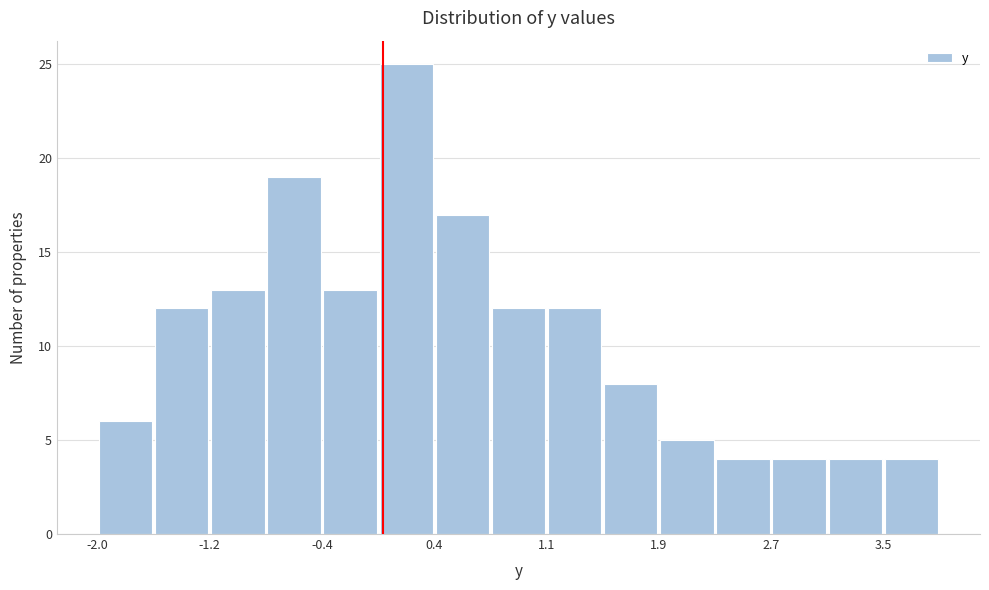

Around what value on the x-axis is the tallest bar? Give the approximate position of its centre, as read against the axis.

0.2